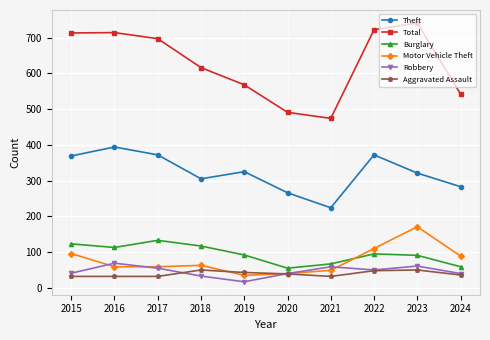

What value does the Total series have at 2016?

714